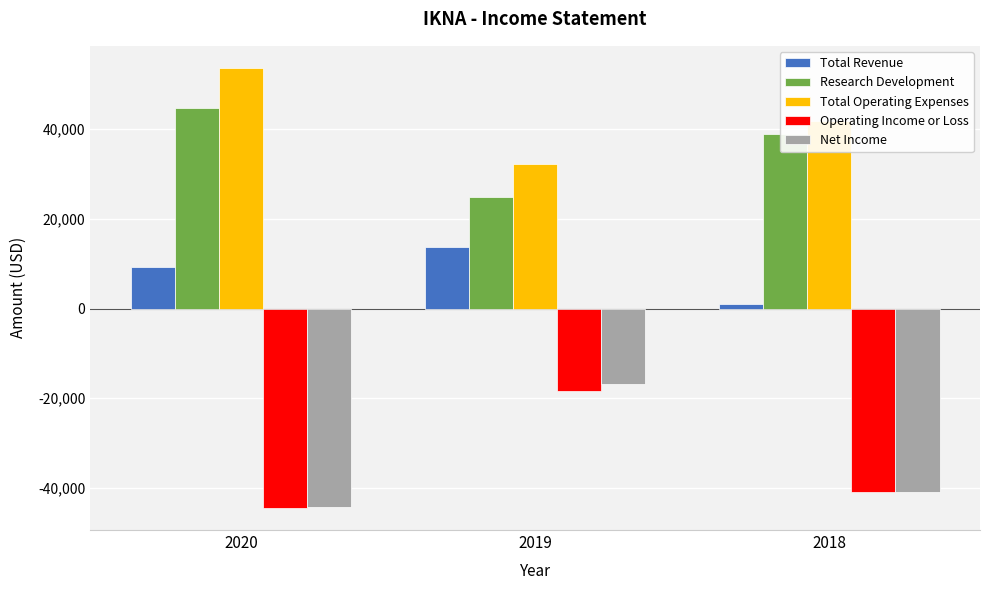

What is the difference between the highest and lowest values at 2018?

82800